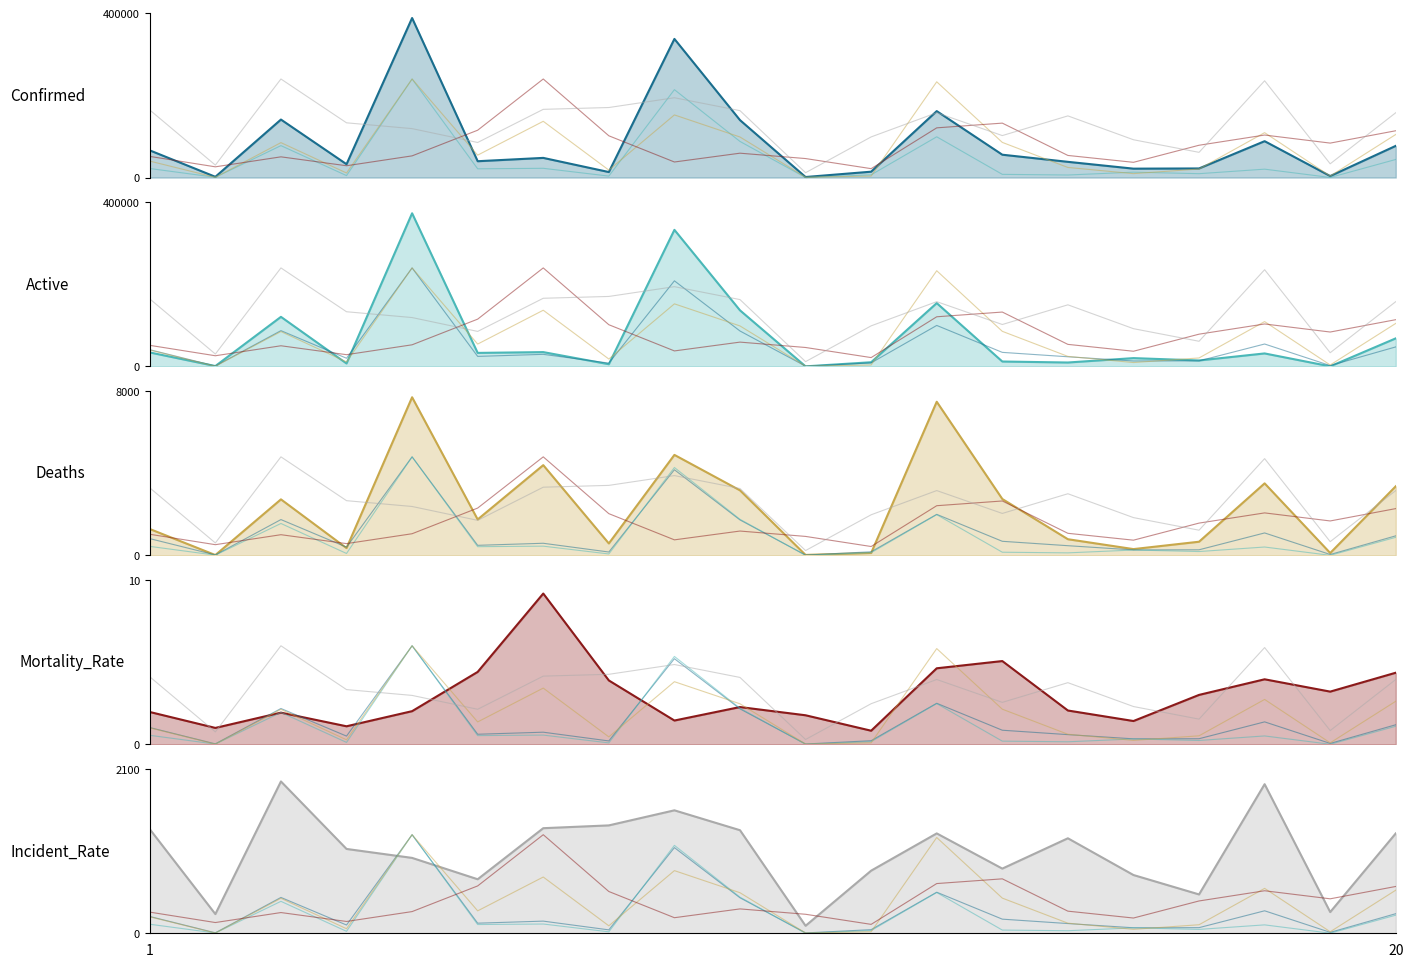

What is the spread (max minus min) of values at 12?

755.6